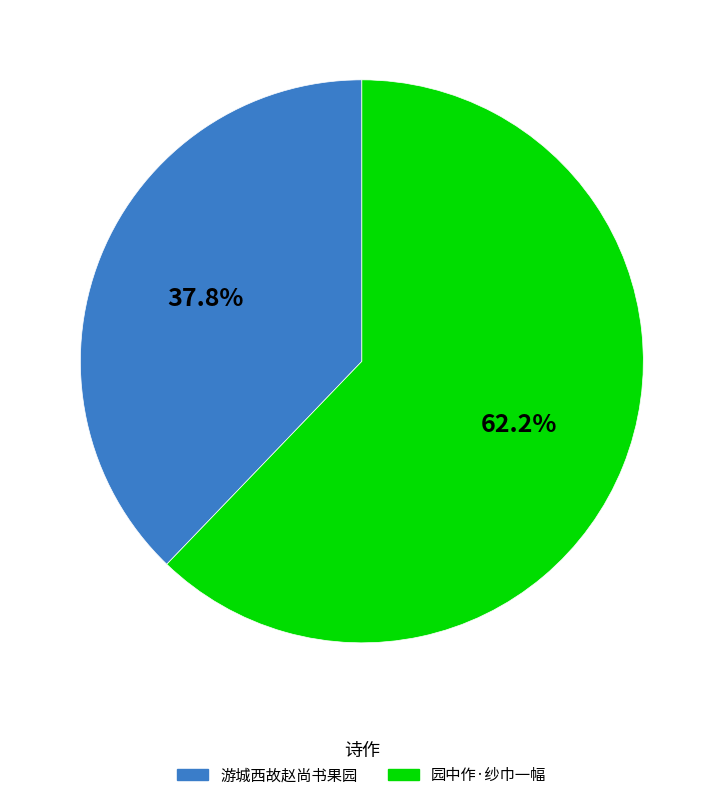

What portion of the pie excludes 游城西故赵尚书果园?

62.2%